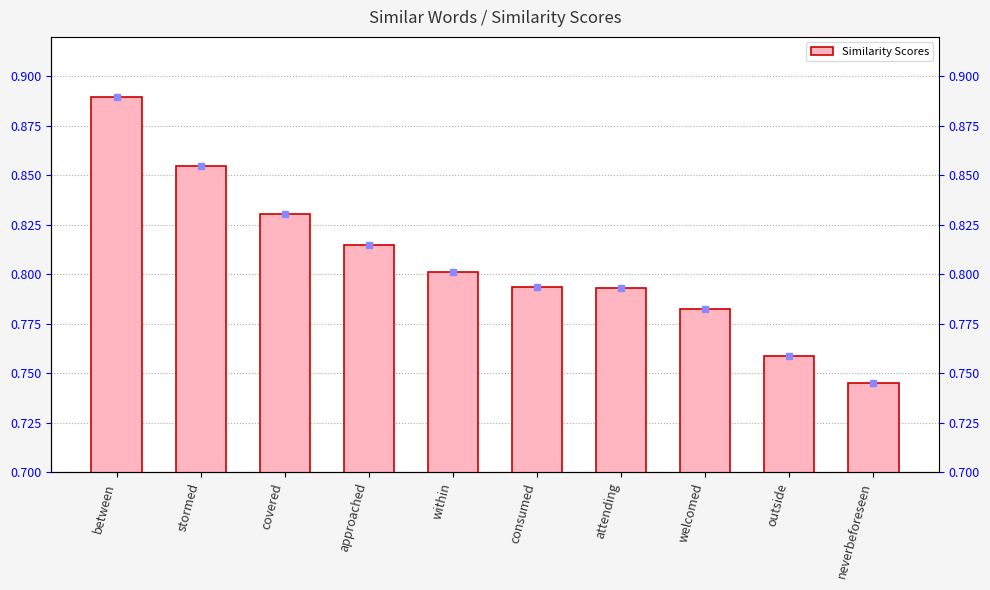

What is the difference between the second highest and second lowest values?

0.1